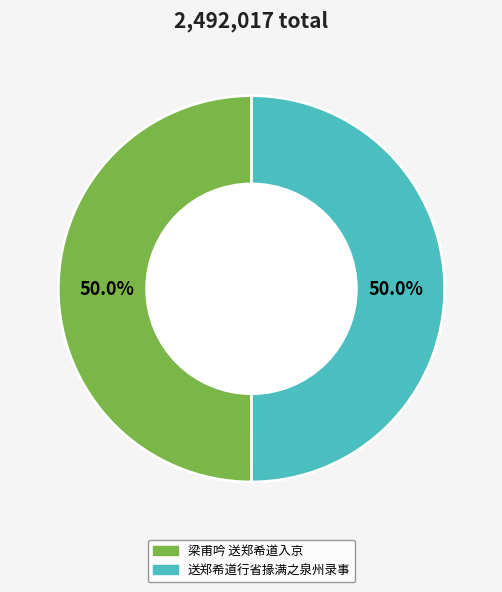

True or false: 送郑希道行省掾满之泉州录事 accounts for 50% of the total.

True